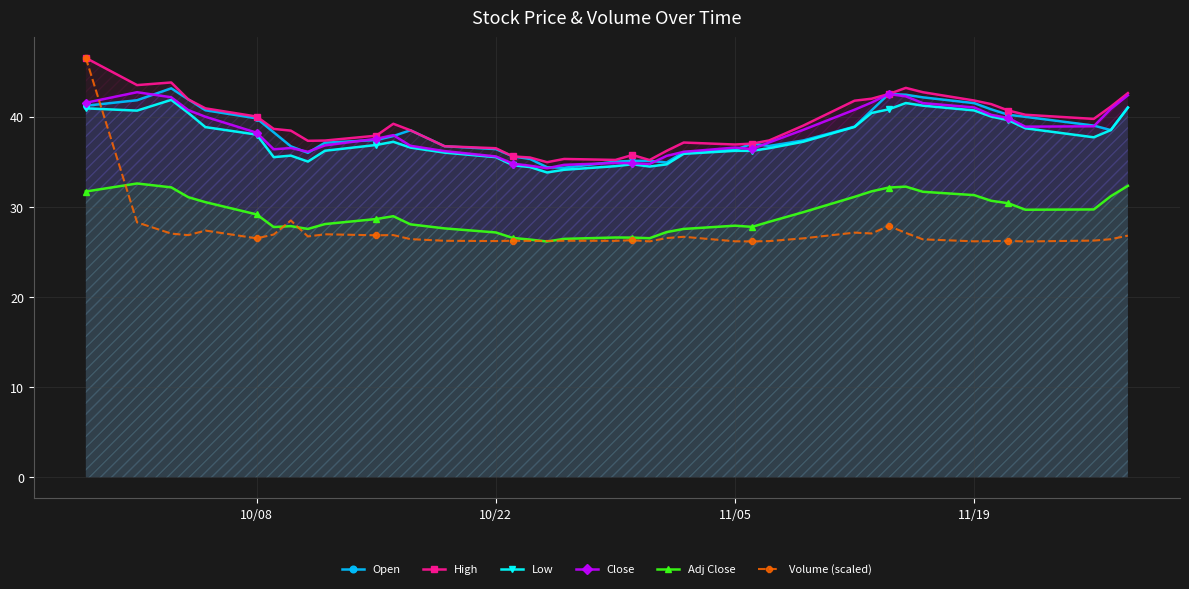

How many series are shown in this chart?

6